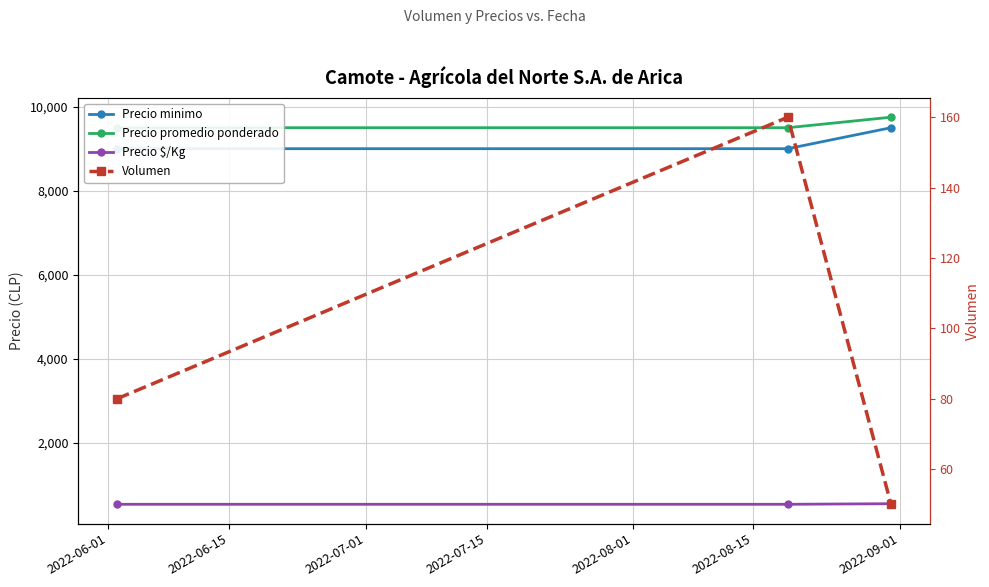

What is the sum of all Precio promedio ponderado values?

28750